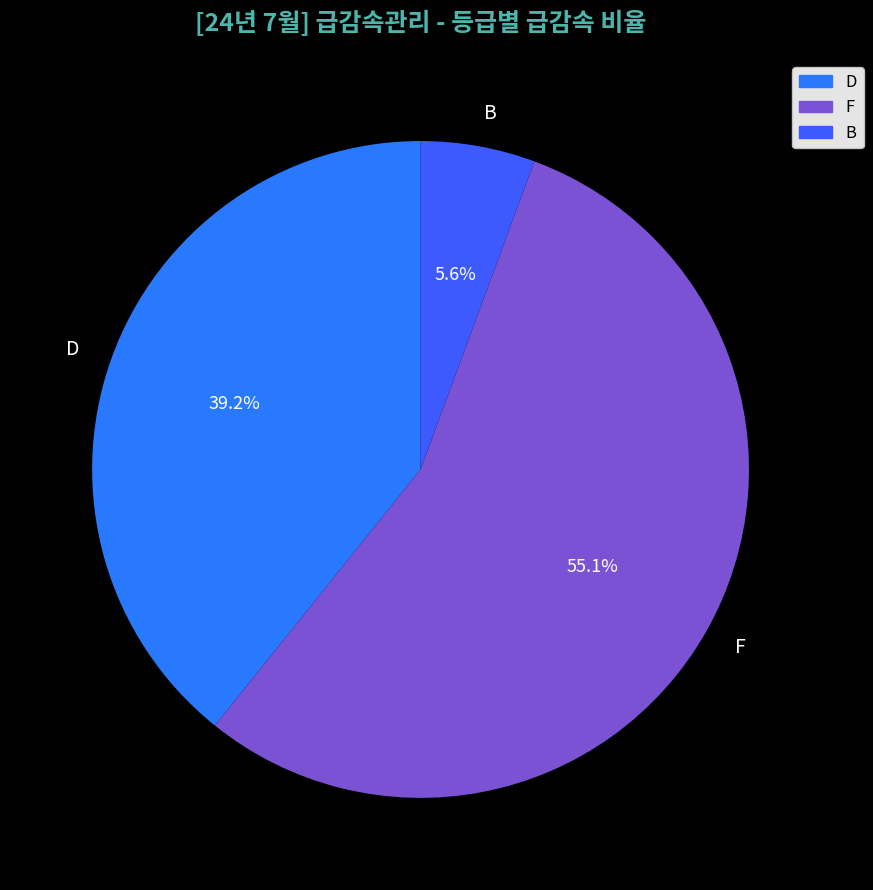

Which category has the biggest portion of the pie?

F